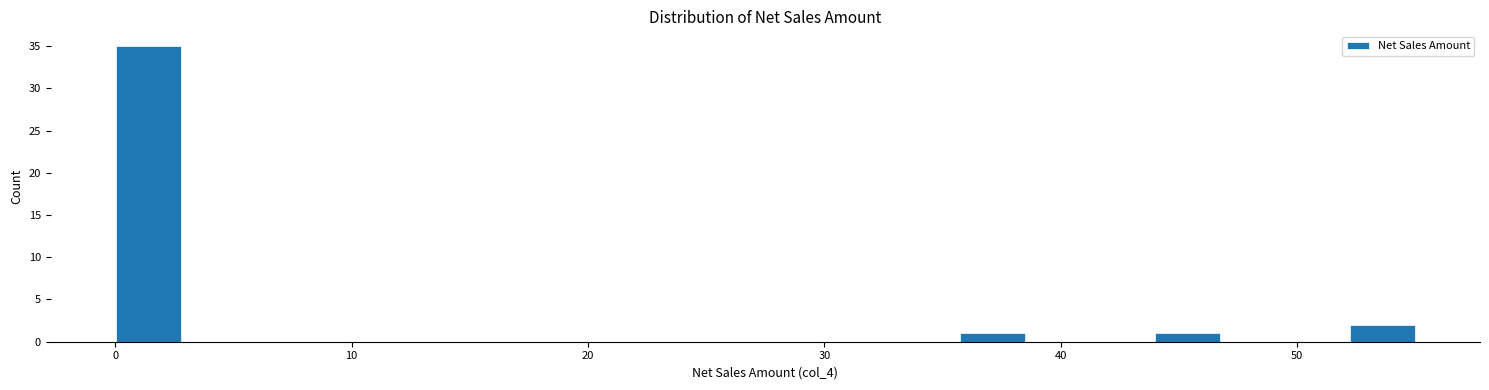

Read against the x-axis, roughly where is the centre of the tallest bar?

1